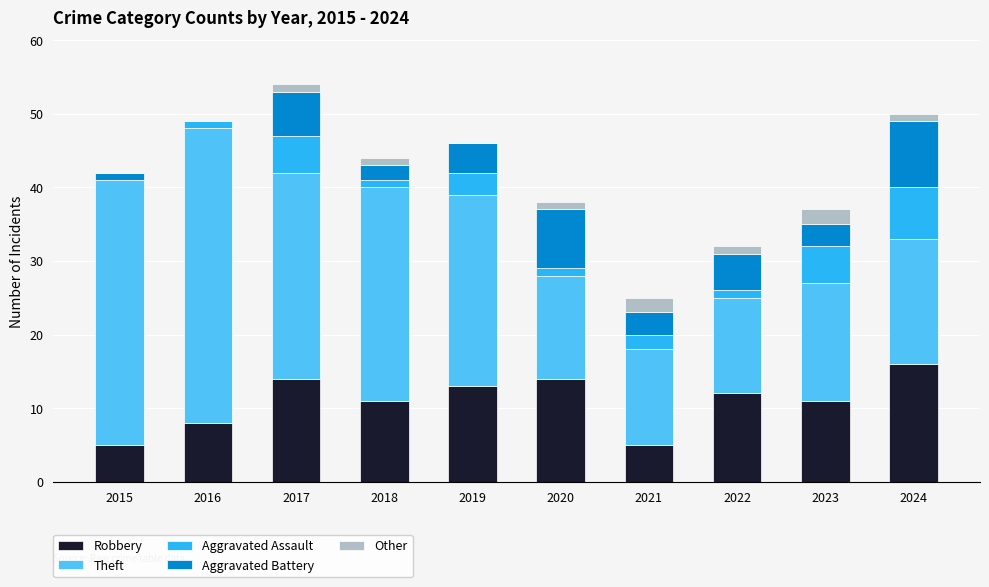

What is the total value across all series at 2023?

37